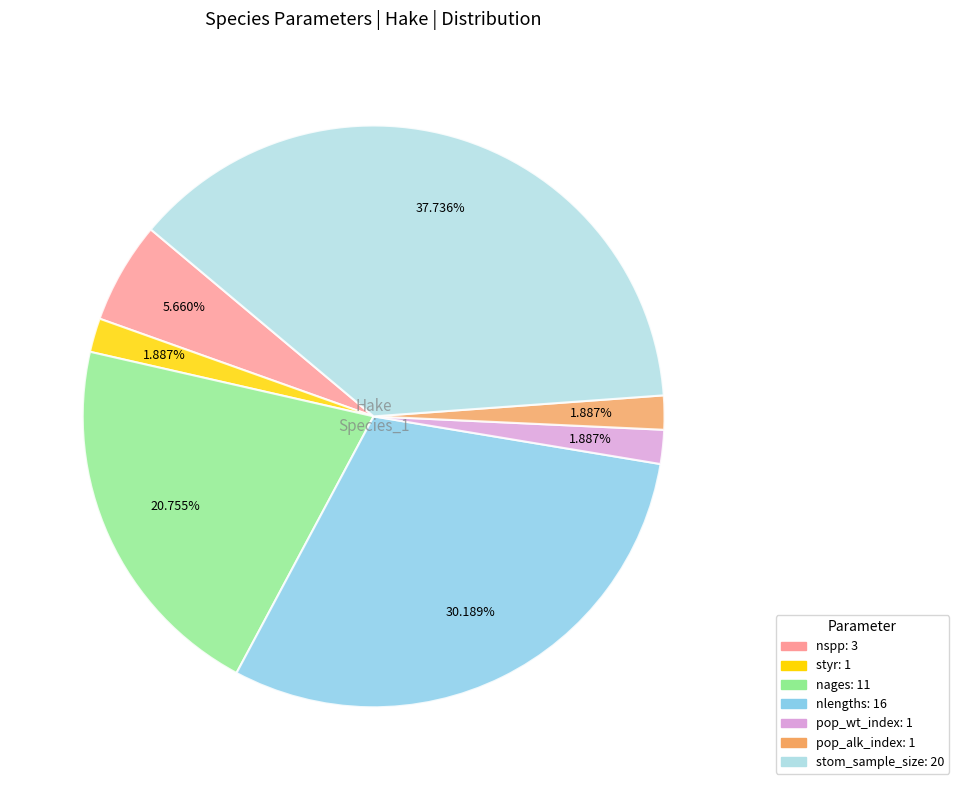

Does any single category account for the majority?

No